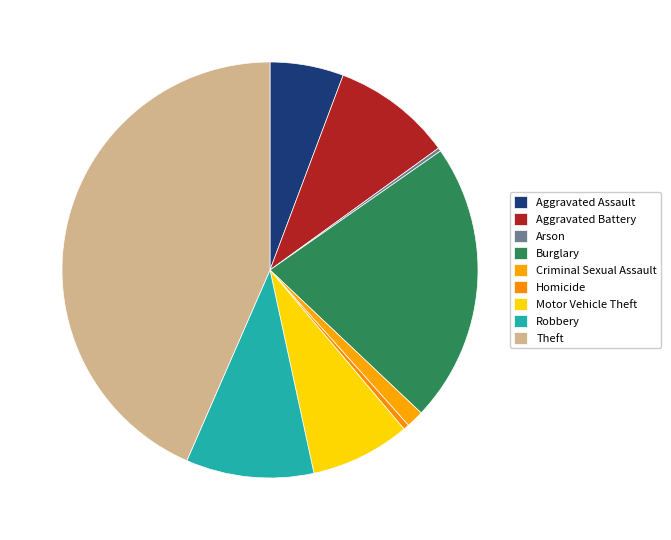

How many slices are in this pie chart?

9